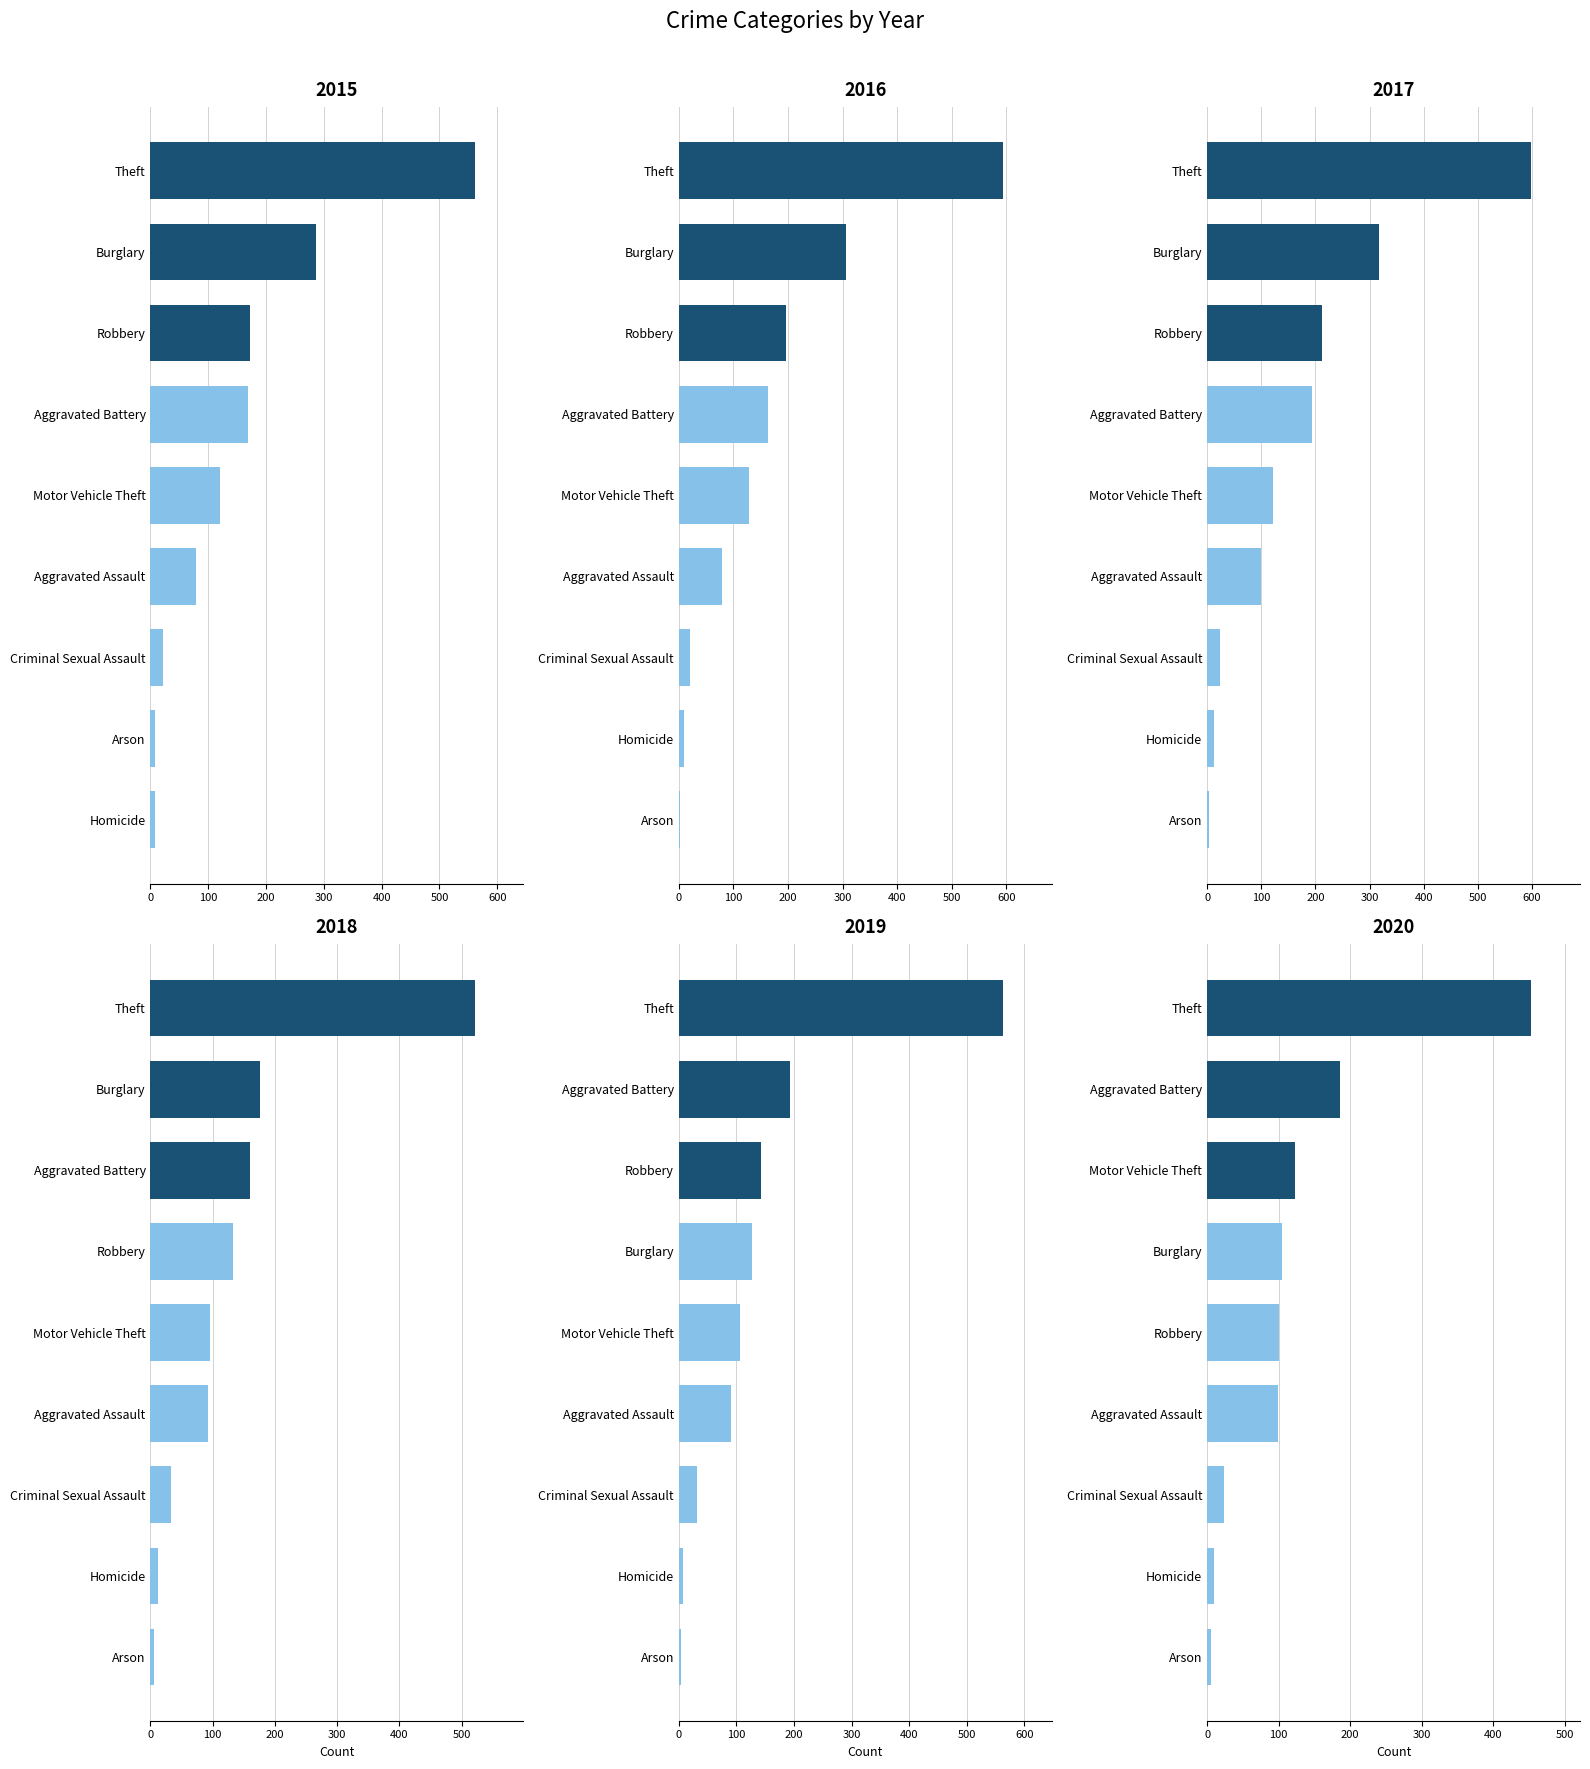

Reading left to right, transcribe all the data shown in this chart.

2015: 79	169	8	286	21	7	121	172	561
2016: 79	164	3	307	20	10	128	196	594
2017: 99	194	4	318	23	13	122	213	599
2018: 93	160	6	176	33	12	96	132	521
2019: 91	193	4	127	31	8	107	143	563
2020: 99	186	5	104	24	9	123	101	453